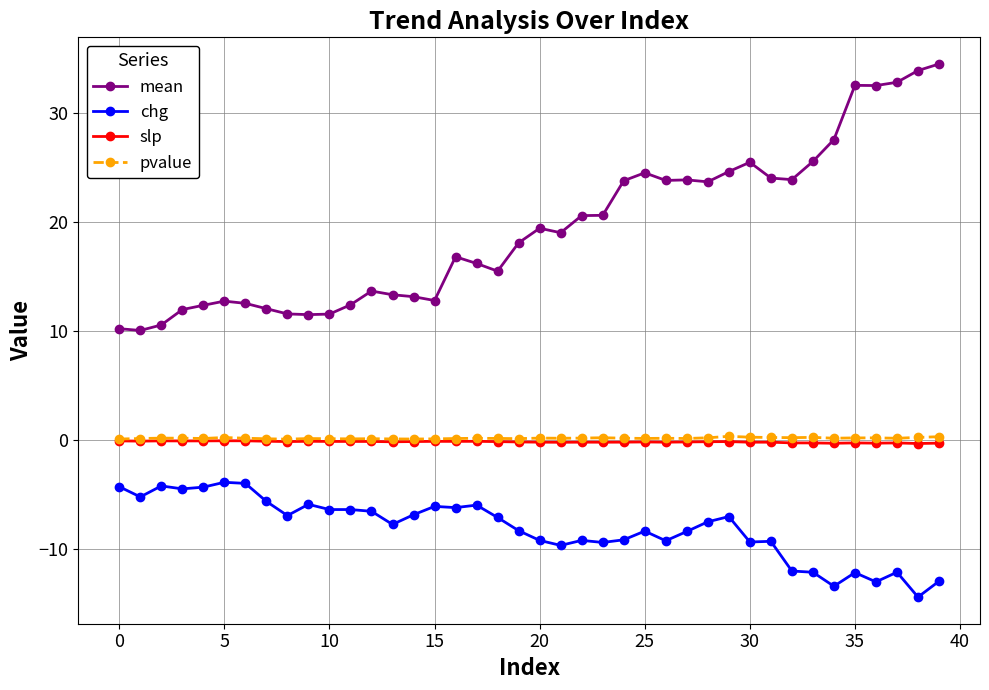

Which series has the largest total across all categories?

mean